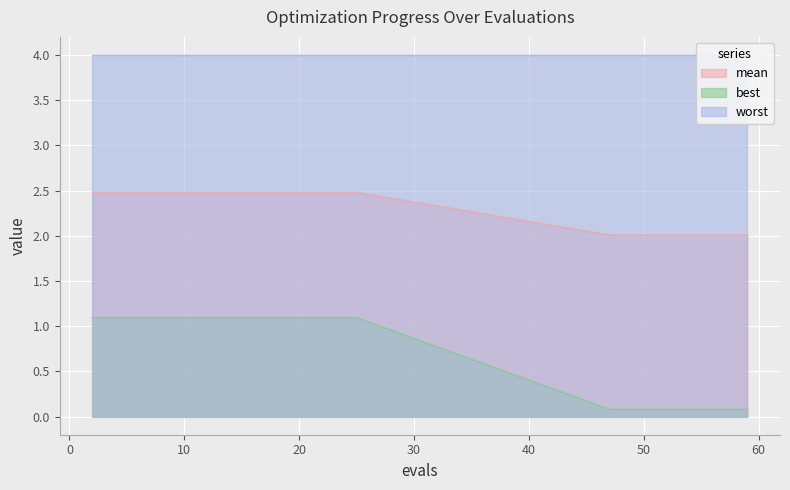

True or false: best and mean intersect in this chart.

False